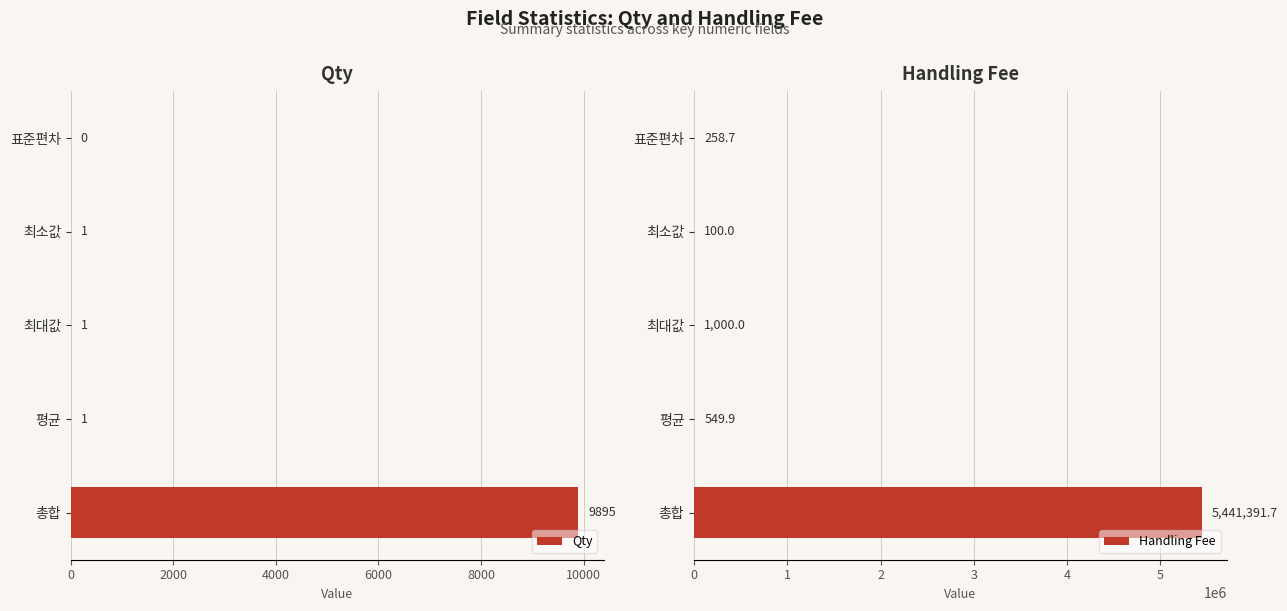

True or false: Qty has a value of 1 at 최대값.

True